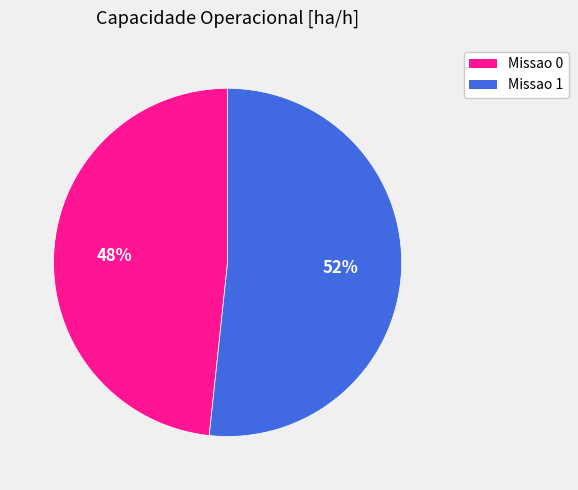

What is the largest slice in the pie chart?

Missao 1